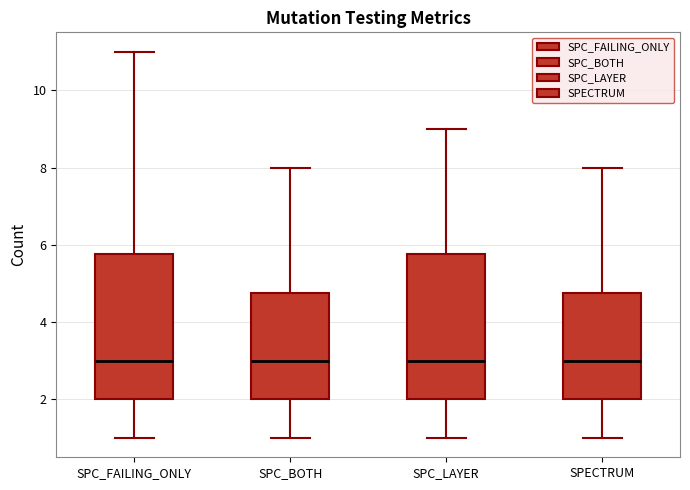

Reading left to right, read every box against the y-axis: the position of its median line, the range the box covers, and the ends of its whiskers. The values are not printed on the chart, so give them approximately, as read against the axis.

SPC_FAILING_ONLY: median 3.0, box 2.0 to 5.8, whiskers 1.0 to 11.0
SPC_BOTH: median 3.0, box 2.0 to 4.8, whiskers 1.0 to 8.0
SPC_LAYER: median 3.0, box 2.0 to 5.8, whiskers 1.0 to 9.0
SPECTRUM: median 3.0, box 2.0 to 4.8, whiskers 1.0 to 8.0